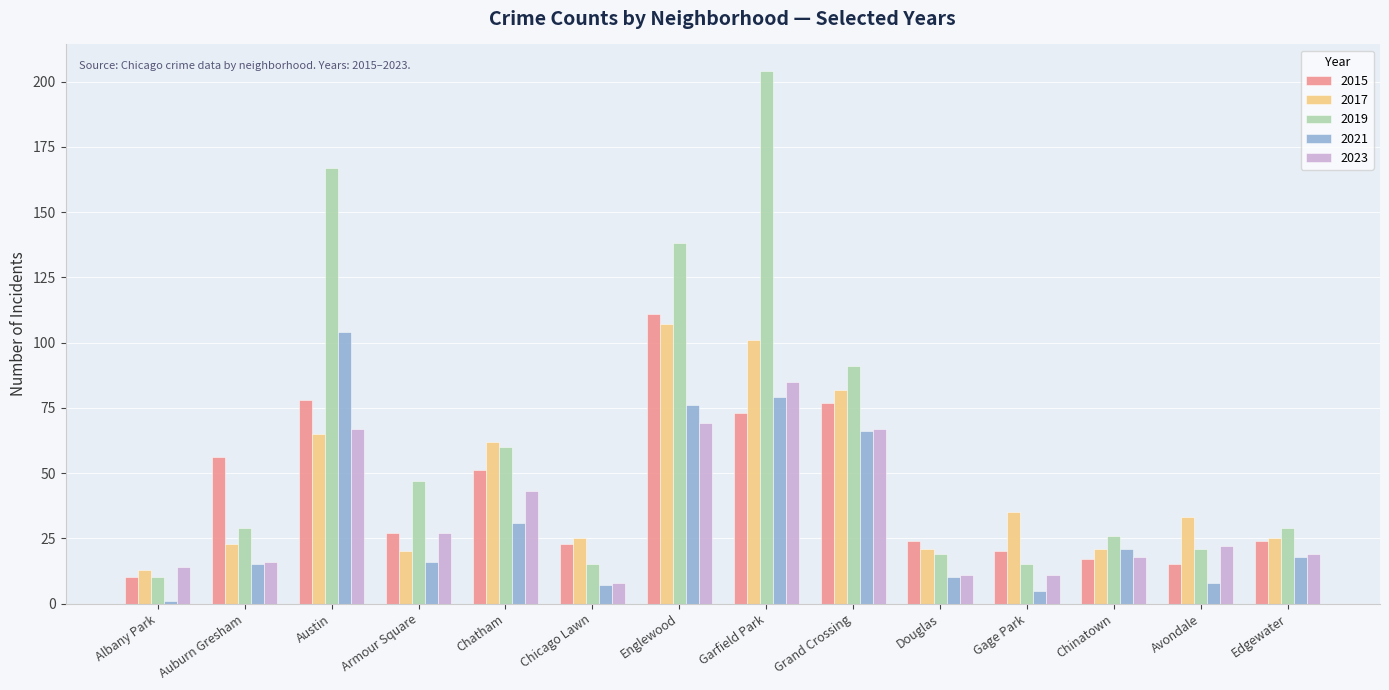

Reading left to right, what are all the values shown in this chart?

2015: 10	56	78	27	51	23	111	73	77	24	20	17	15	24
2017: 13	23	65	20	62	25	107	101	82	21	35	21	33	25
2019: 10	29	167	47	60	15	138	204	91	19	15	26	21	29
2021: 1	15	104	16	31	7	76	79	66	10	5	21	8	18
2023: 14	16	67	27	43	8	69	85	67	11	11	18	22	19